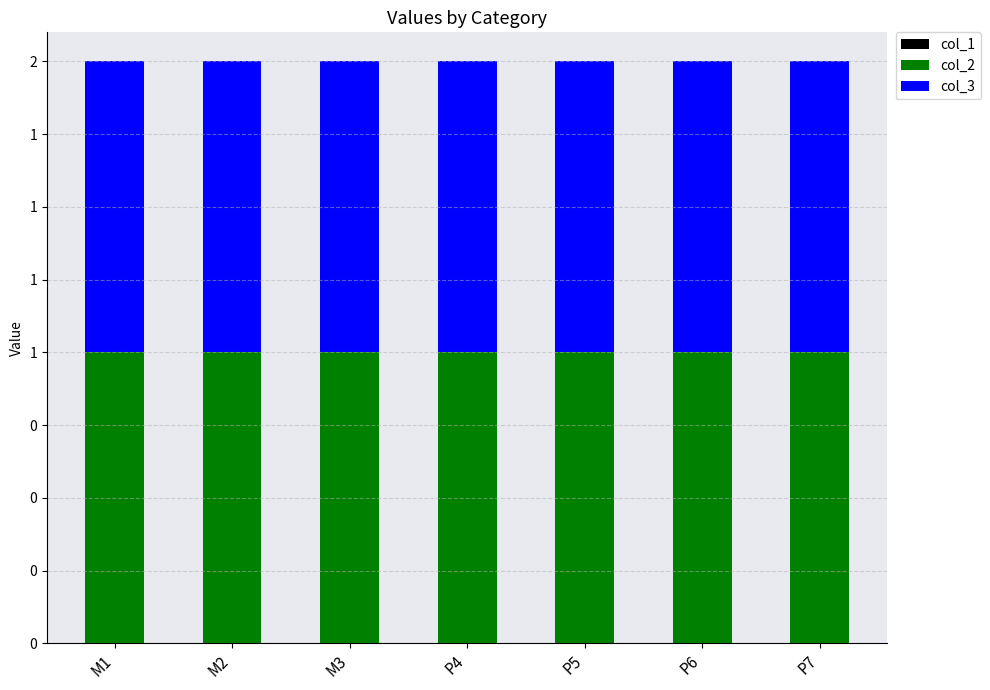

Where is col_3 nearest to the value 1?

M1